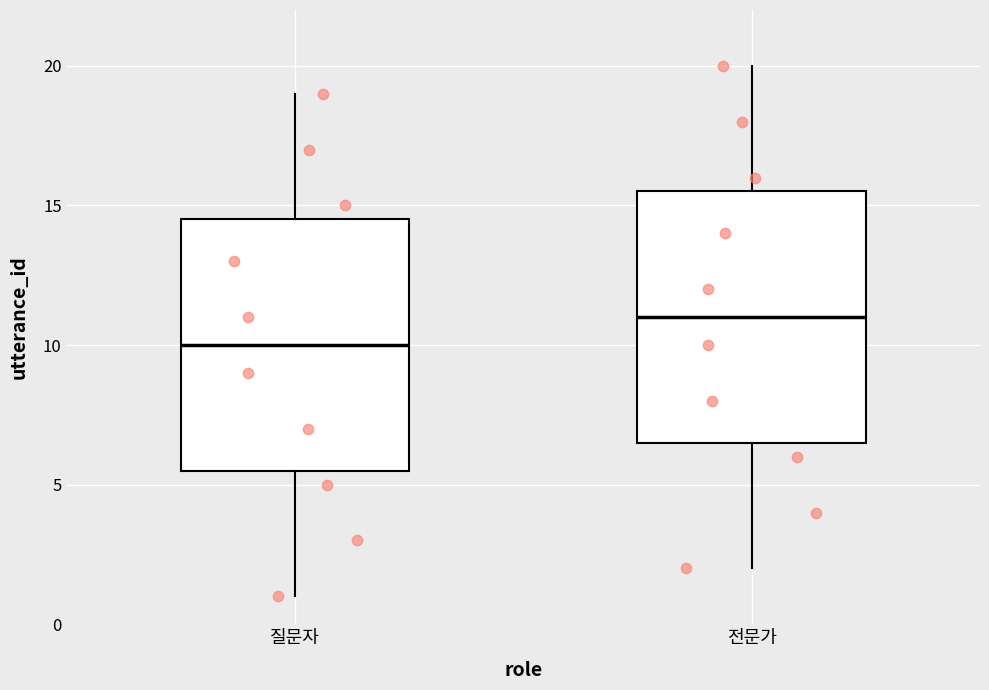

Reading left to right, read every box against the y-axis: the position of its median line, the range the box covers, and the ends of its whiskers. The values are not printed on the chart, so give them approximately, as read against the axis.

질문자: median 10.0, box 5.5 to 14.5, whiskers 1.0 to 19.0
전문가: median 11.0, box 6.5 to 15.5, whiskers 2.0 to 20.0